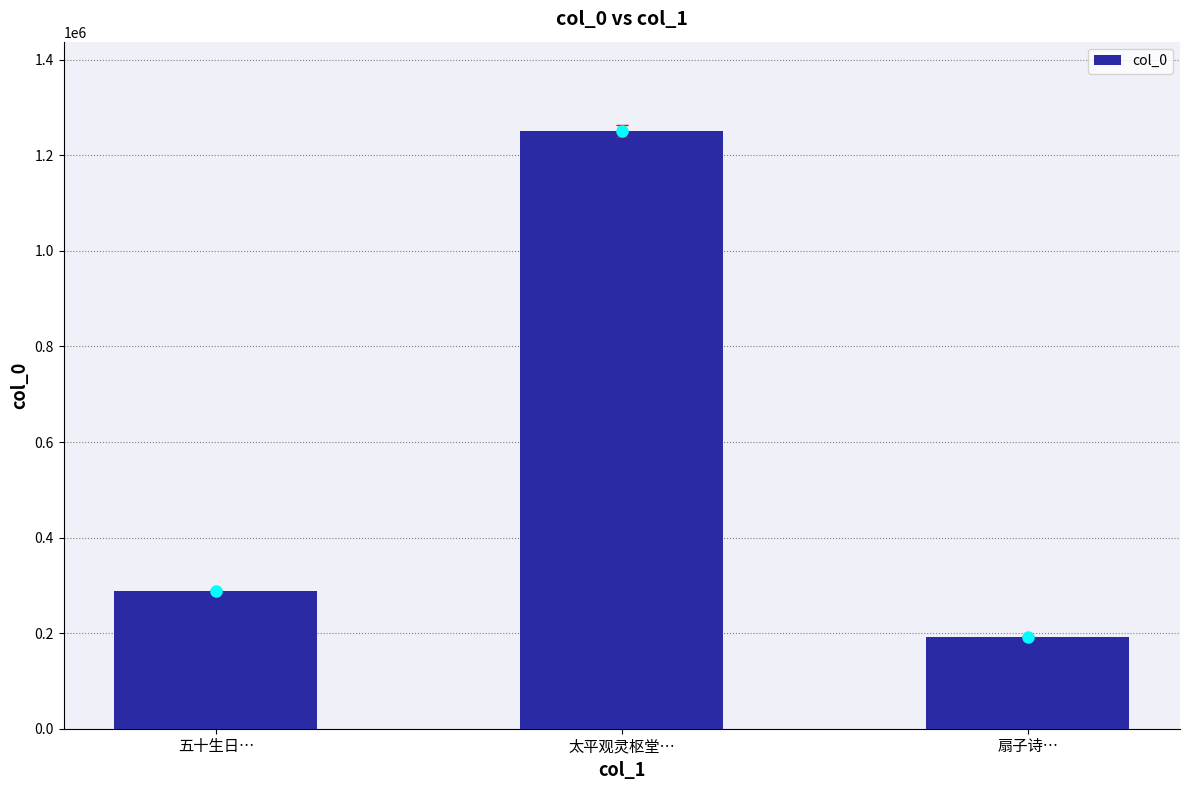

What is the label of the 3rd bar from the right?

五十生日…